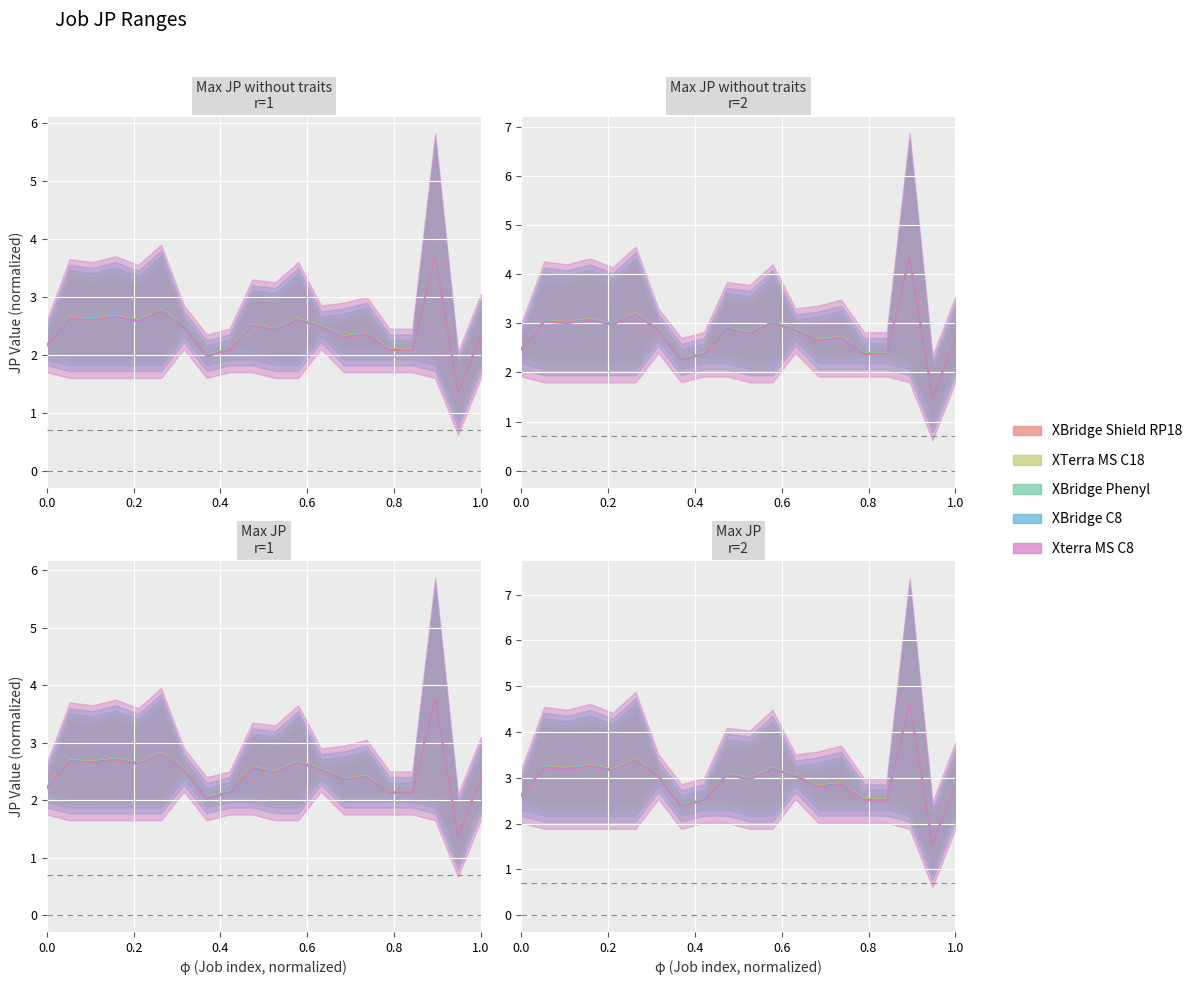

In XTerra MS C18, how many points are lower than both neighbors (excluding endpoints)?

6